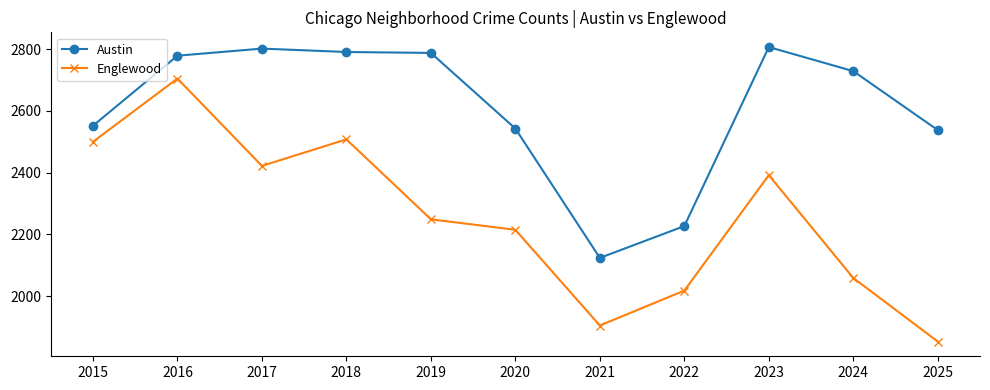

How many lines are shown in the chart?

2